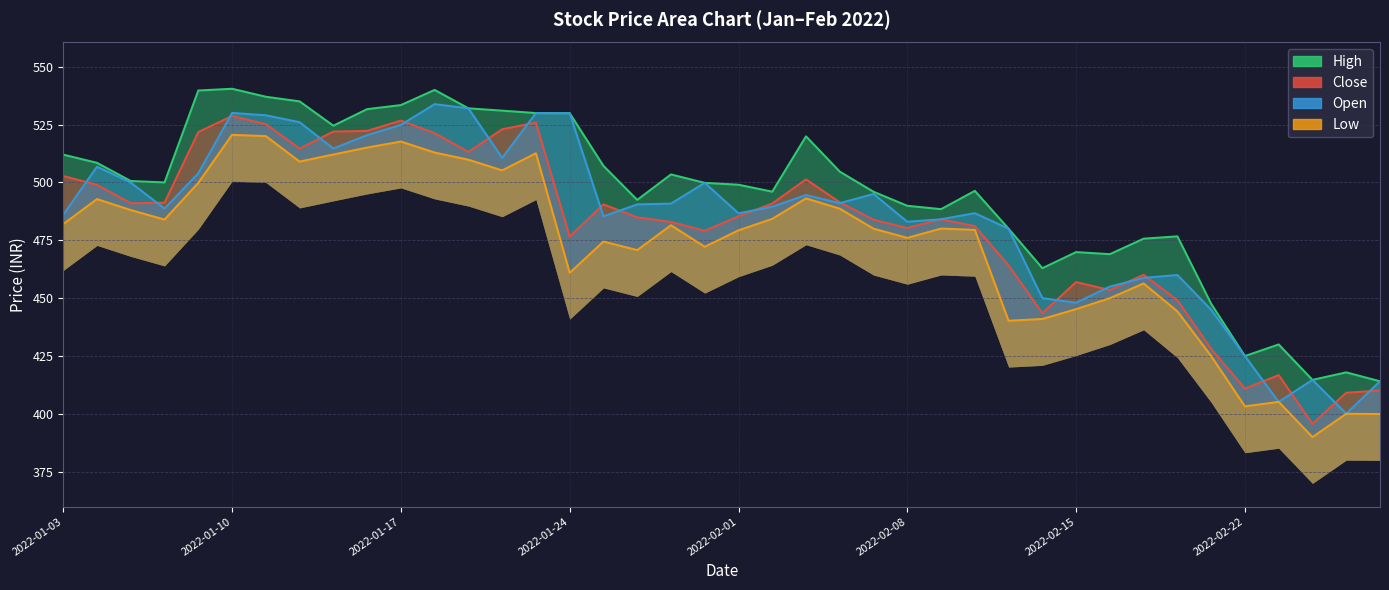

What position from the right is 2022-01-28?

22